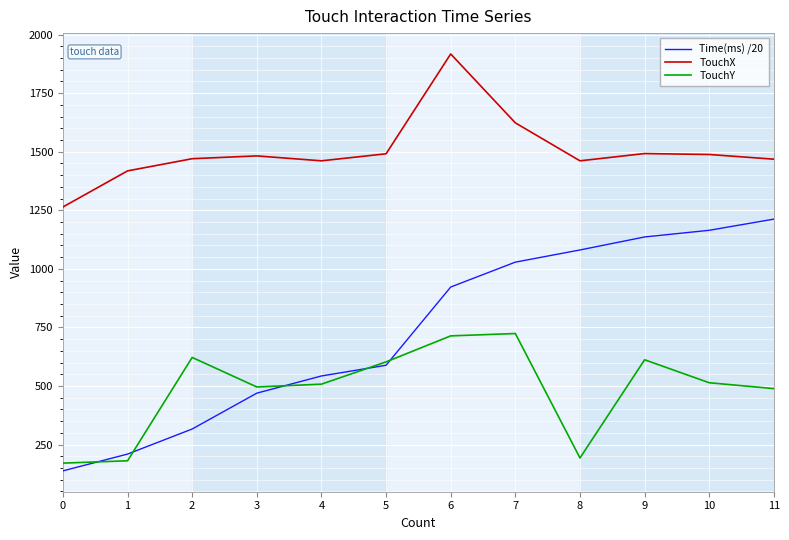

List the series in order of their overall mean, highest first.

TouchX, Time(ms) /20, TouchY